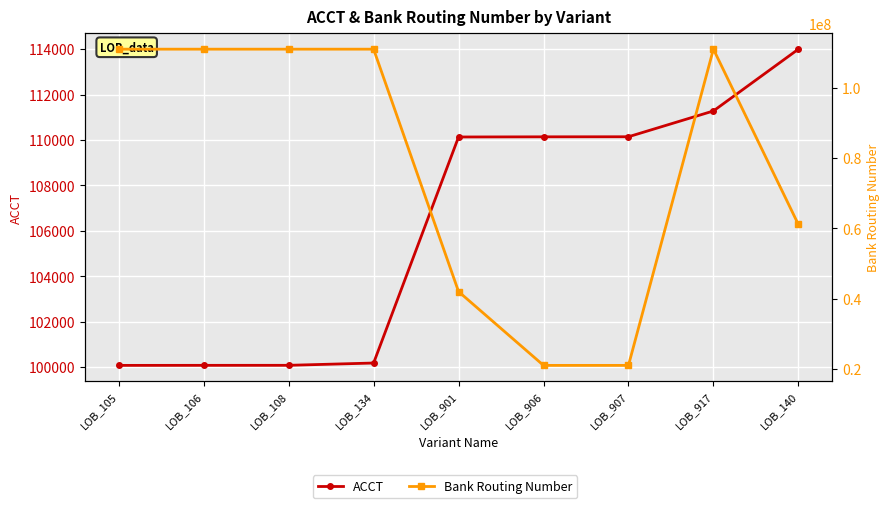

How many values in the Bank Routing Number series are below 111000012?

4